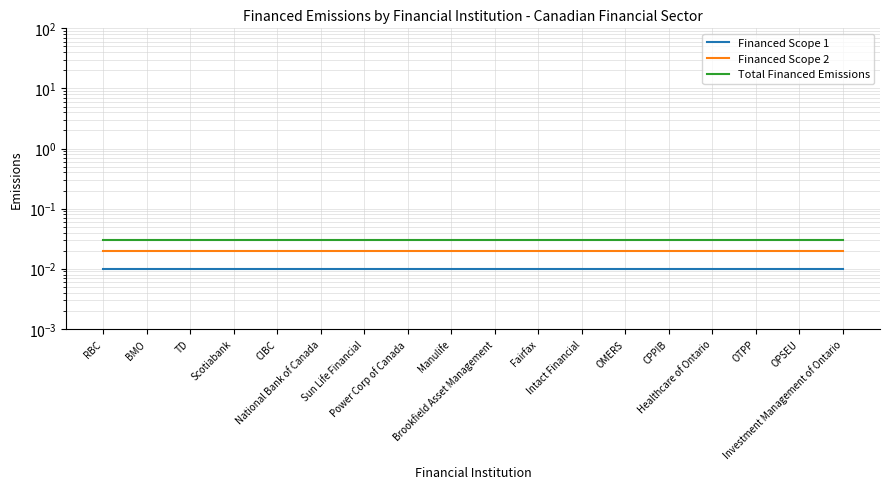

What is the total value across all series at CPPIB?

0.1